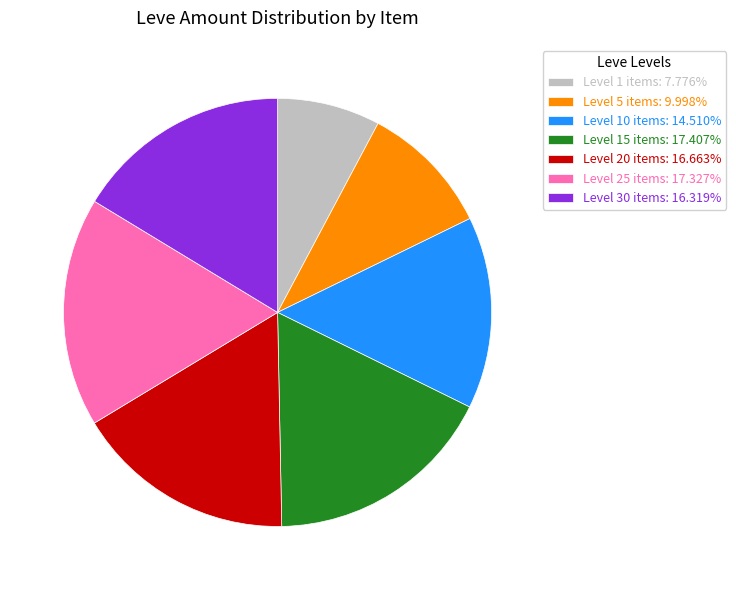

Is there any slice that represents more than half of the pie?

No